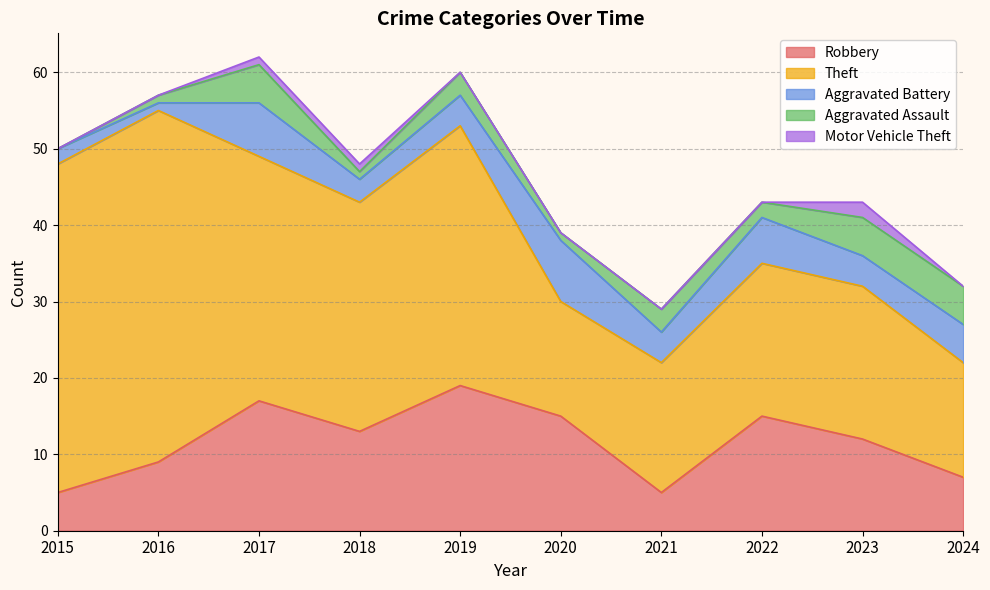

At how many categories does at least one series exceed 20?

5